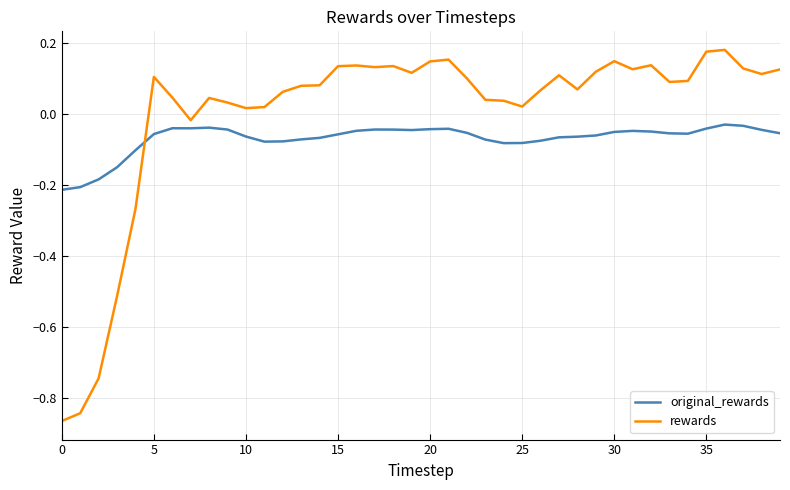

Which series has the largest total across all categories?

rewards